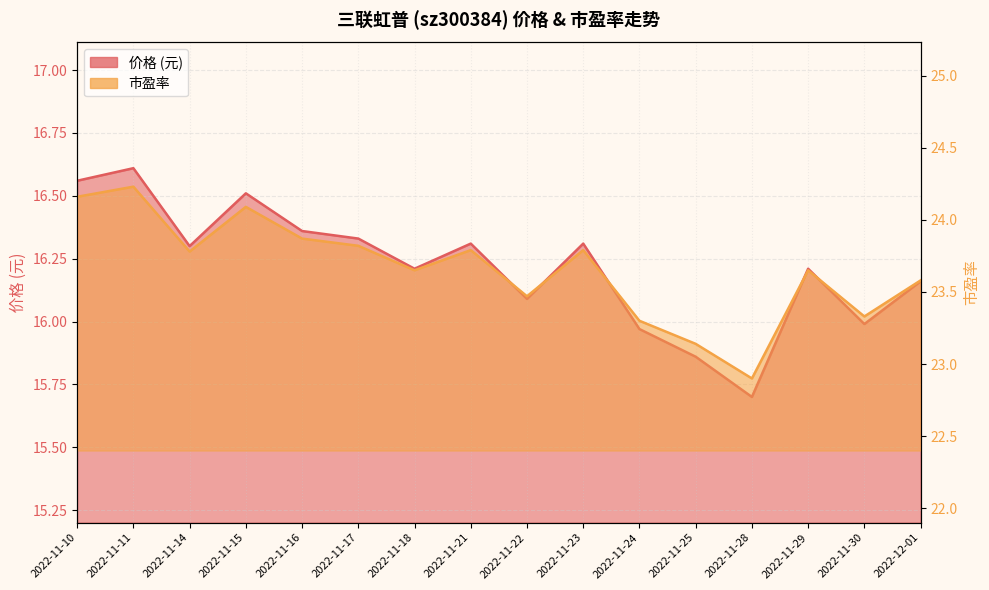

True or false: 价格 and 市盈率 cross at least once.

False